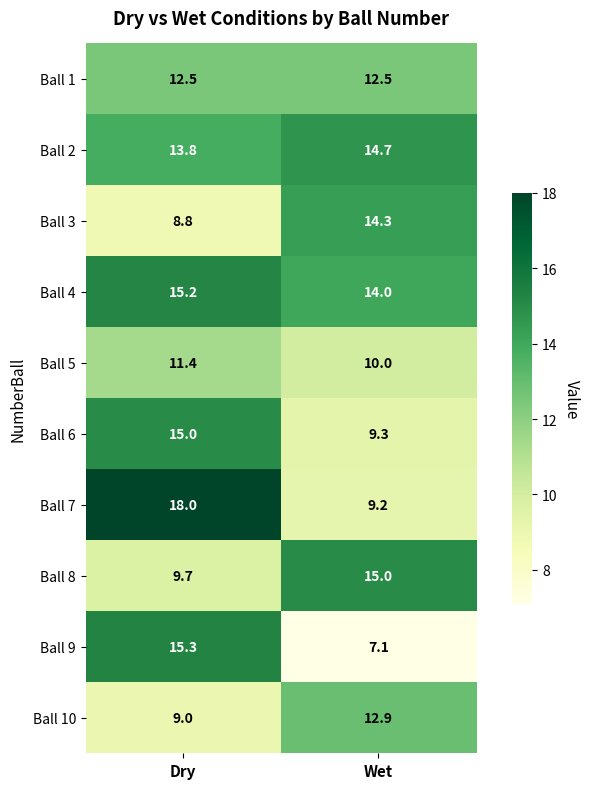

Reading left to right, transcribe all the data shown in this chart.

Ball 1: Dry=12.5	Wet=12.5
Ball 2: Dry=13.8	Wet=14.7
Ball 3: Dry=8.8	Wet=14.3
Ball 4: Dry=15.2	Wet=14.0
Ball 5: Dry=11.4	Wet=10.0
Ball 6: Dry=15.0	Wet=9.3
Ball 7: Dry=18.0	Wet=9.2
Ball 8: Dry=9.7	Wet=15.0
Ball 9: Dry=15.3	Wet=7.1
Ball 10: Dry=9.0	Wet=12.9